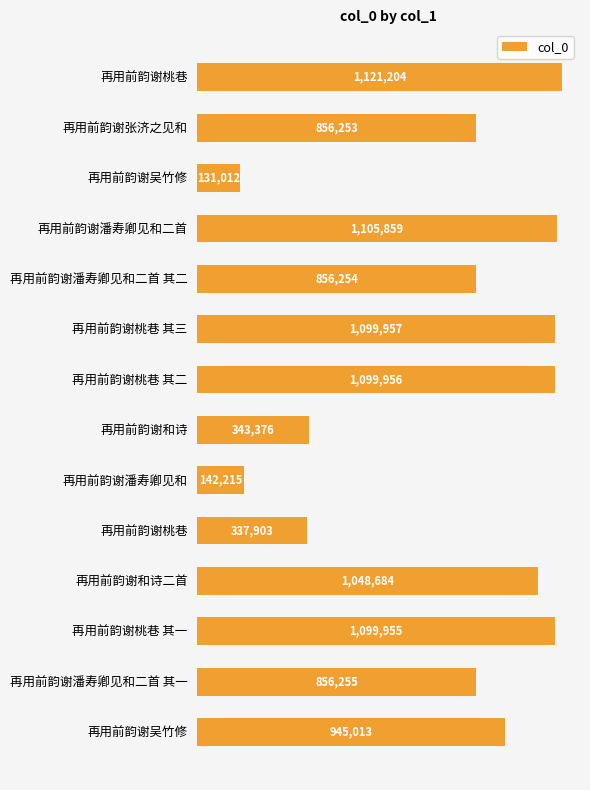

Does the chart contain stacked bars?

No